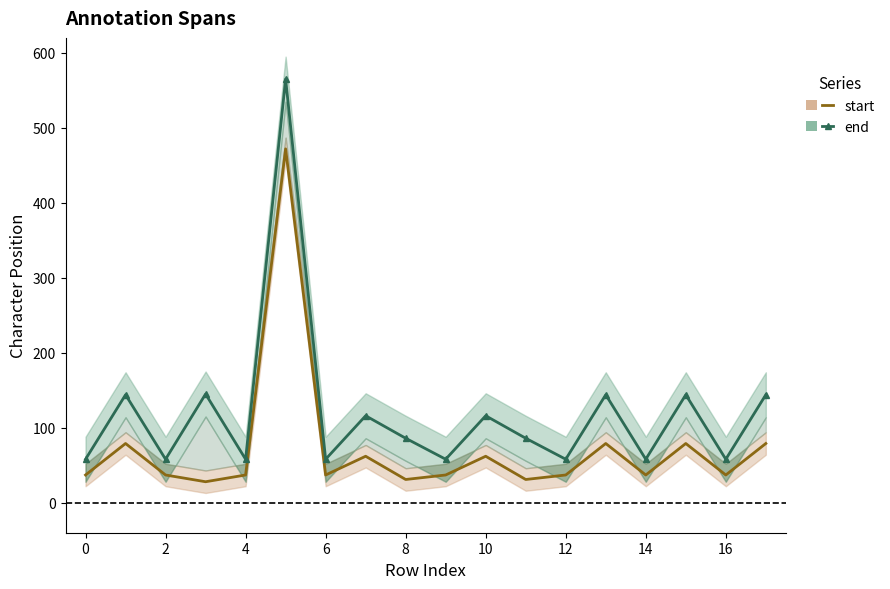

Count the number of data series in this chart.

2